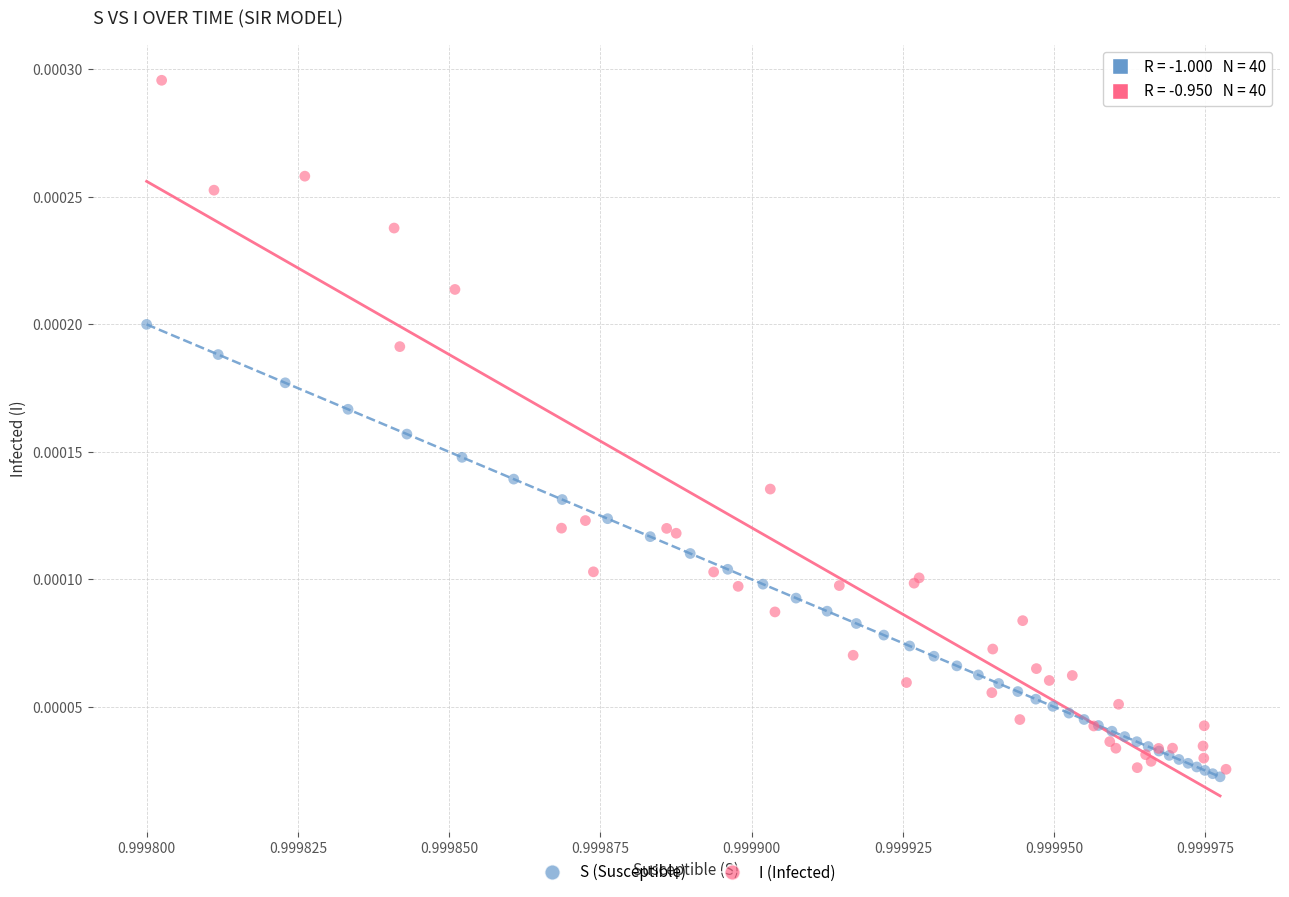

Which series has the largest Y range (max minus min)?

I (Infected)